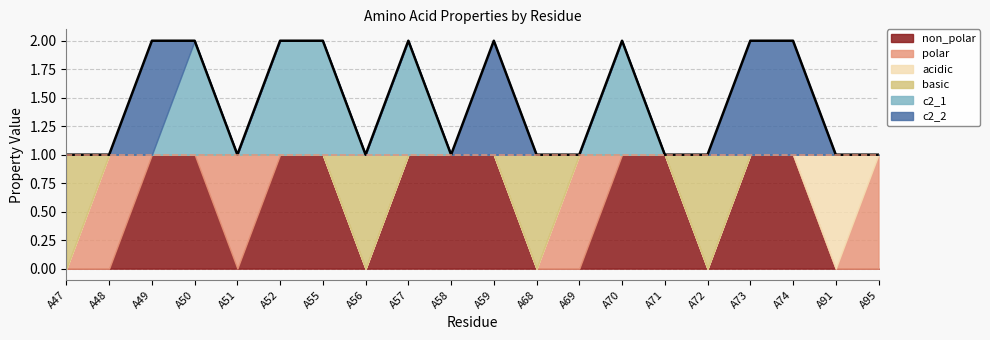

Rank the series at A74 from highest to lowest value.

non_polar, c2_2, polar, acidic, basic, c2_1